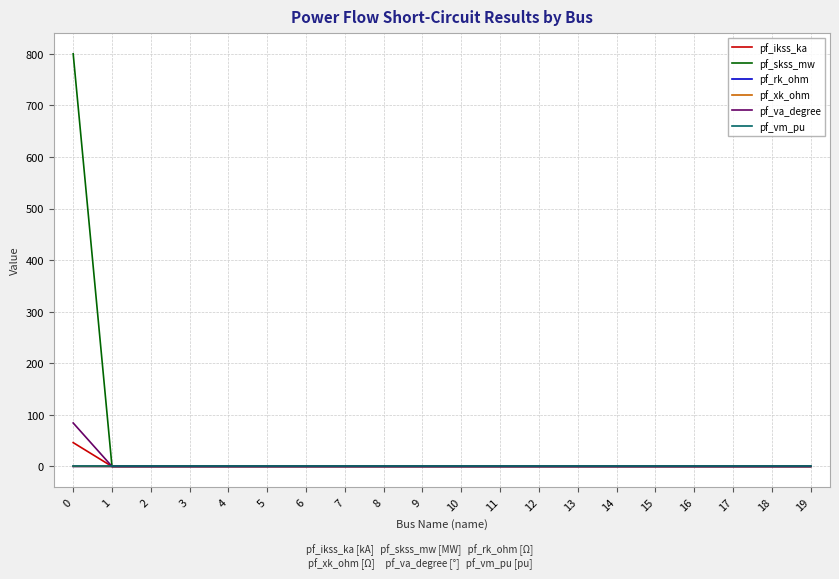

Which series has the largest range (max minus min)?

pf_skss_mw